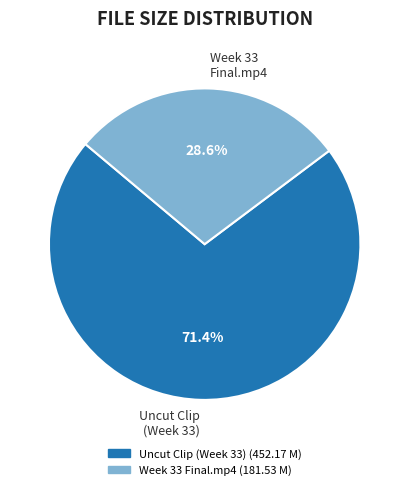

What is the largest slice in the pie chart?

Uncut Clip (Week 33)